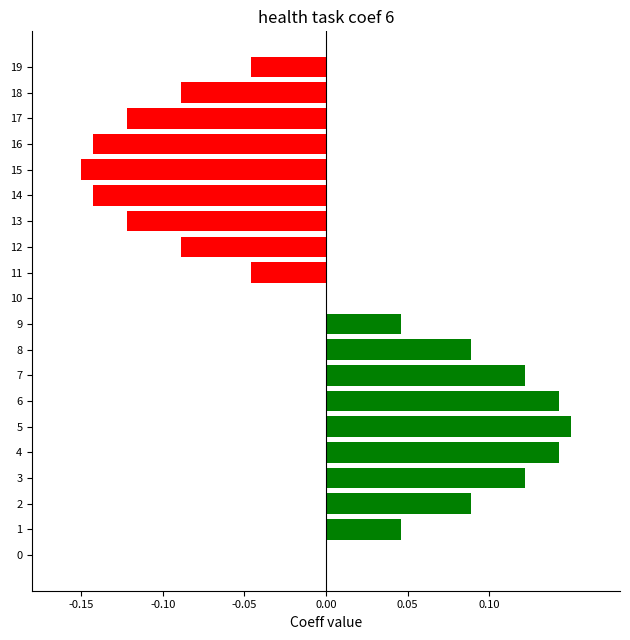

True or false: the data shows 0.0 at 10.

True